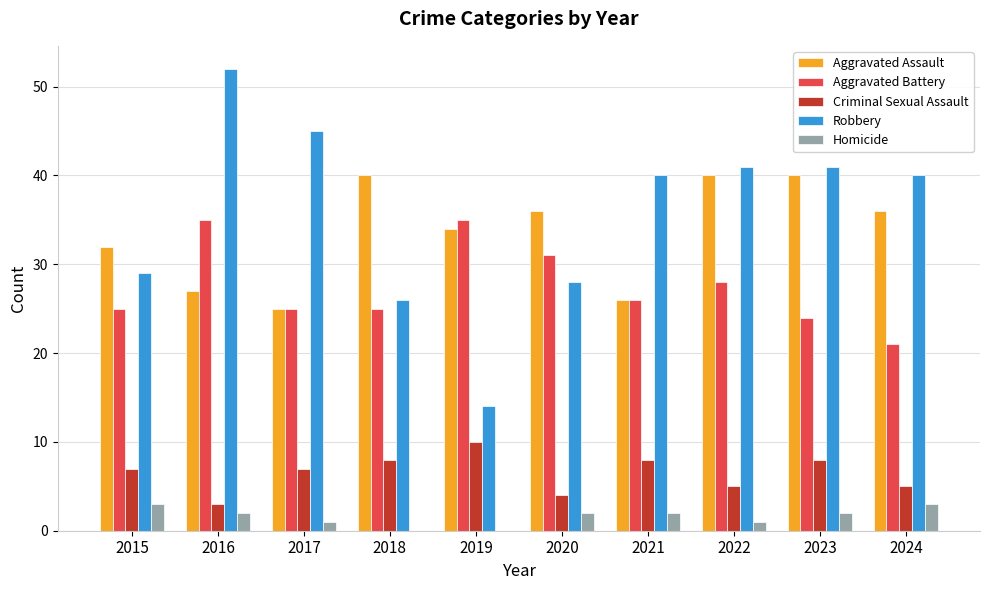

Is the value of Homicide at 2017 greater than the value of Aggravated Assault at 2022?

No